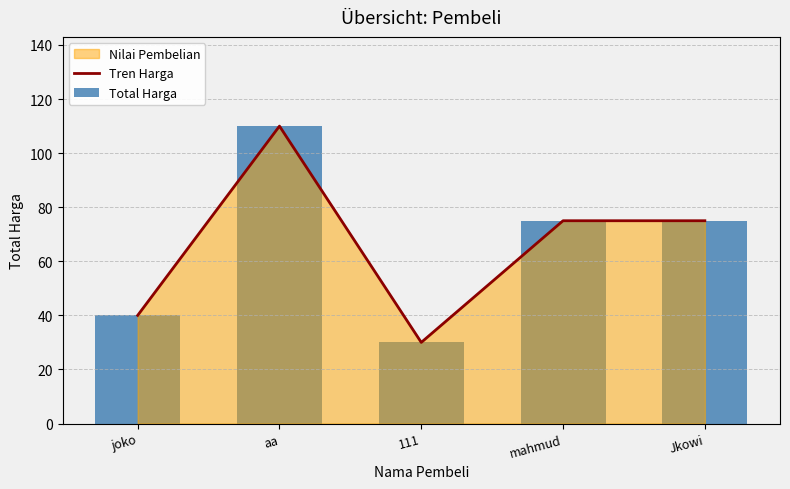

At how many categories does at least one series exceed 86?

1